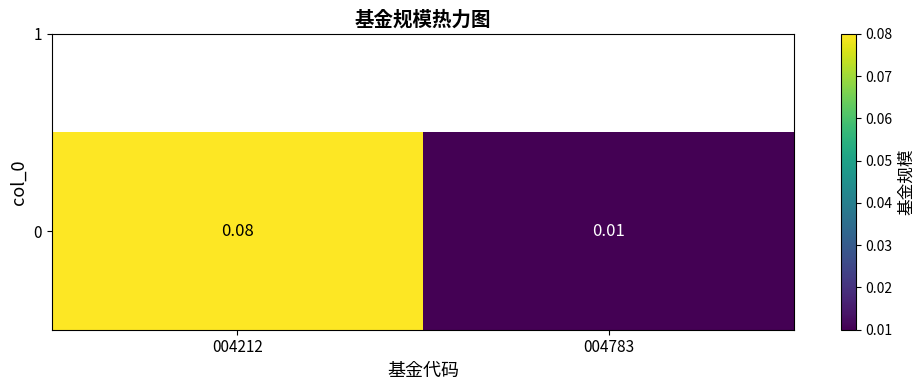

Reading left to right, extract all data points from this chart.

004212=0.1	004783=0.0